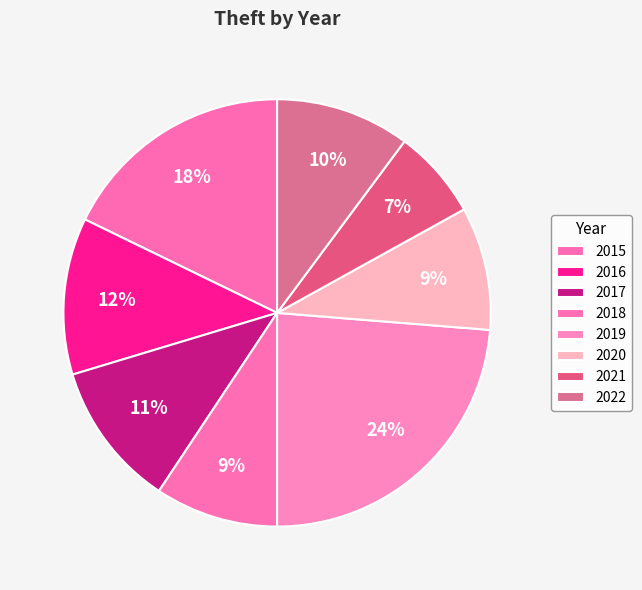

Does 2019 account for over 50% of the chart?

No